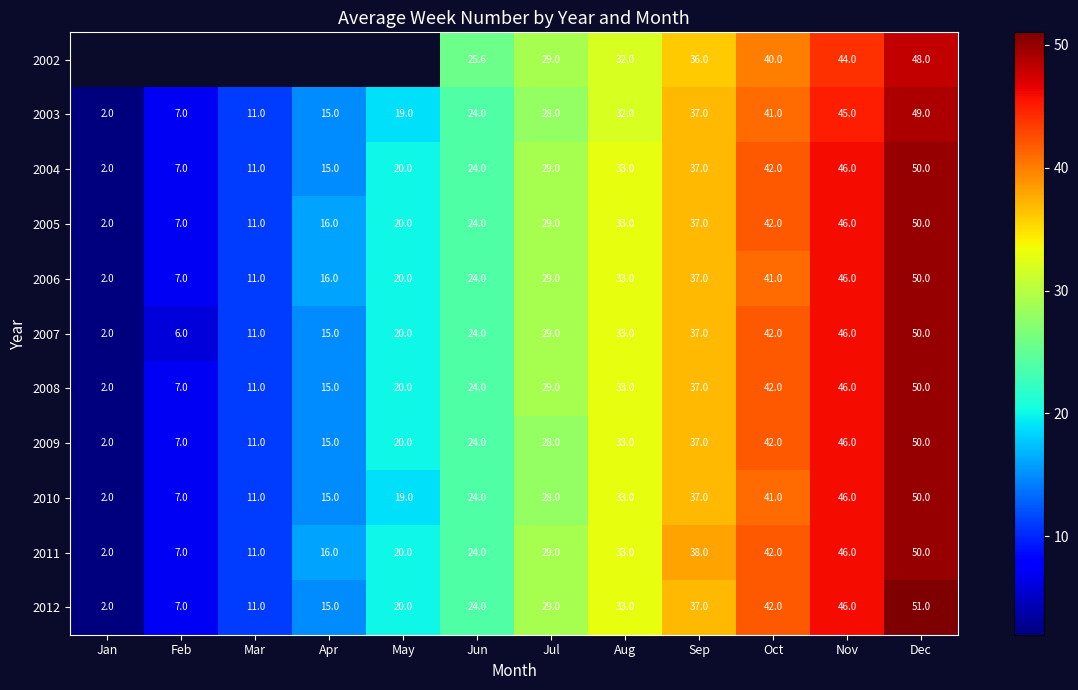

What is the highest value of the 2003 series?

49.0